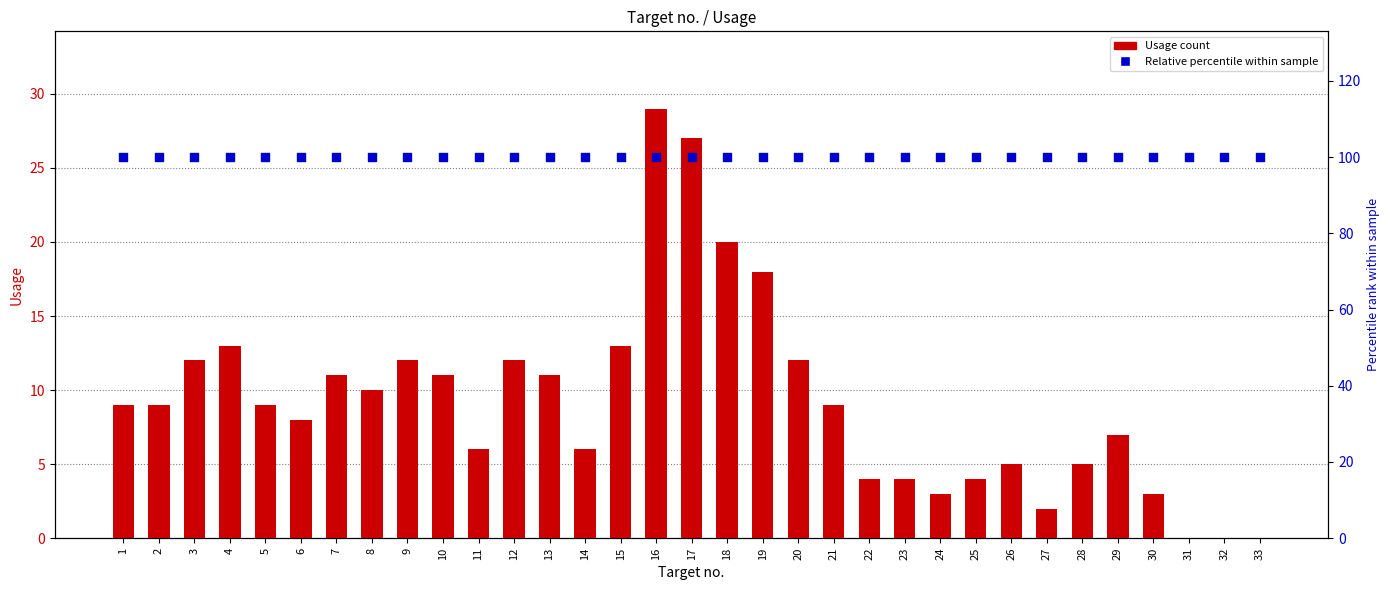

Which series contains the highest Y value?

Relative percentile within sample